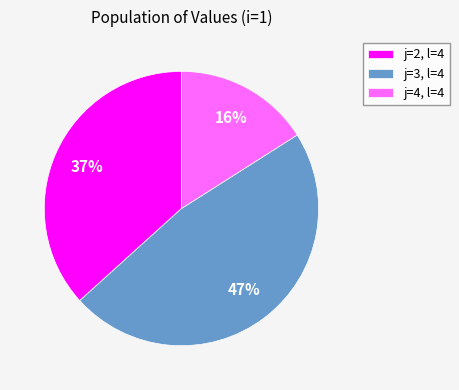

How many segments does this pie chart have?

3